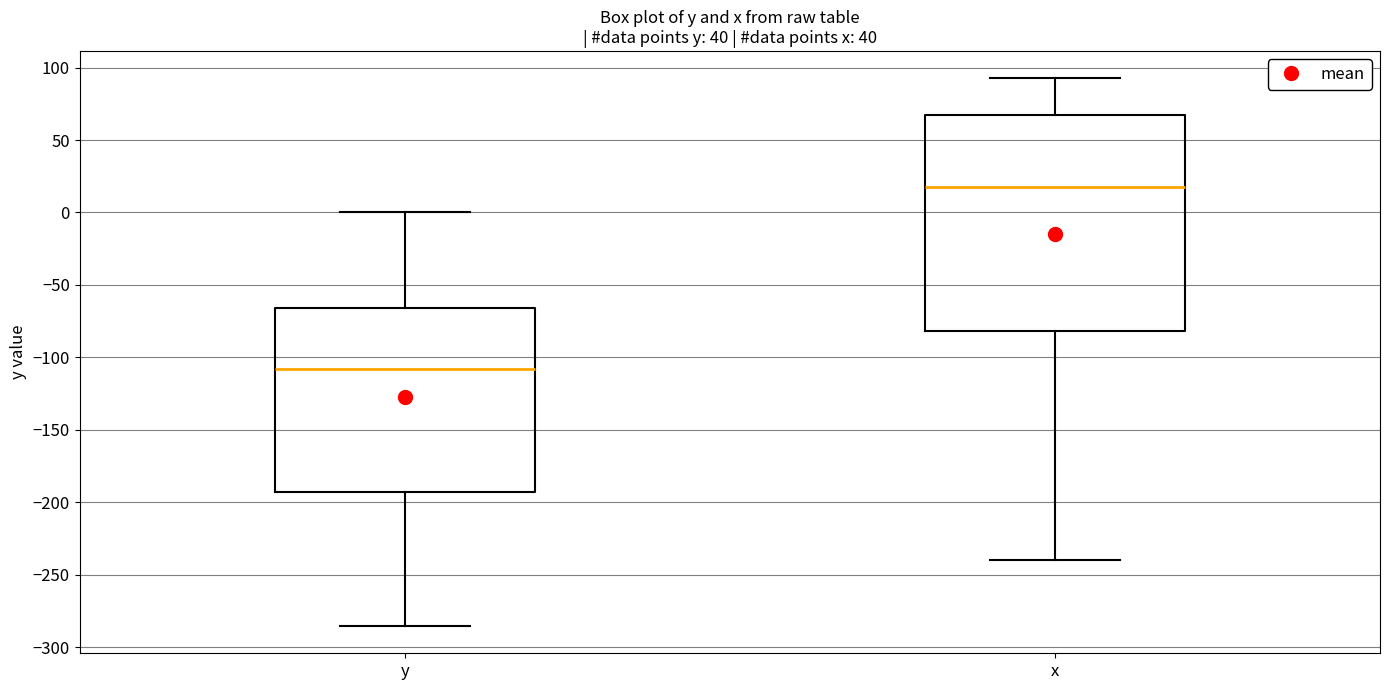

Reading left to right, read every box against the y-axis: the position of its median line, the range the box covers, and the ends of its whiskers. The values are not printed on the chart, so give them approximately, as read against the axis.

y: median -110, box -195 to -65, whiskers -285 to 0
x: median 20, box -80 to 65, whiskers -240 to 95